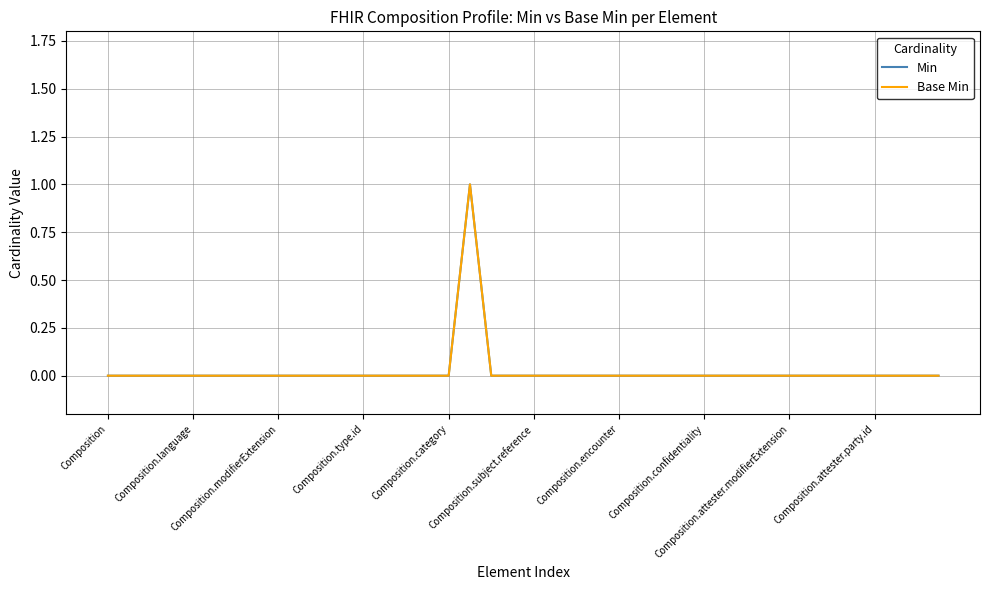

Is this an area chart (filled region under the line)?

No